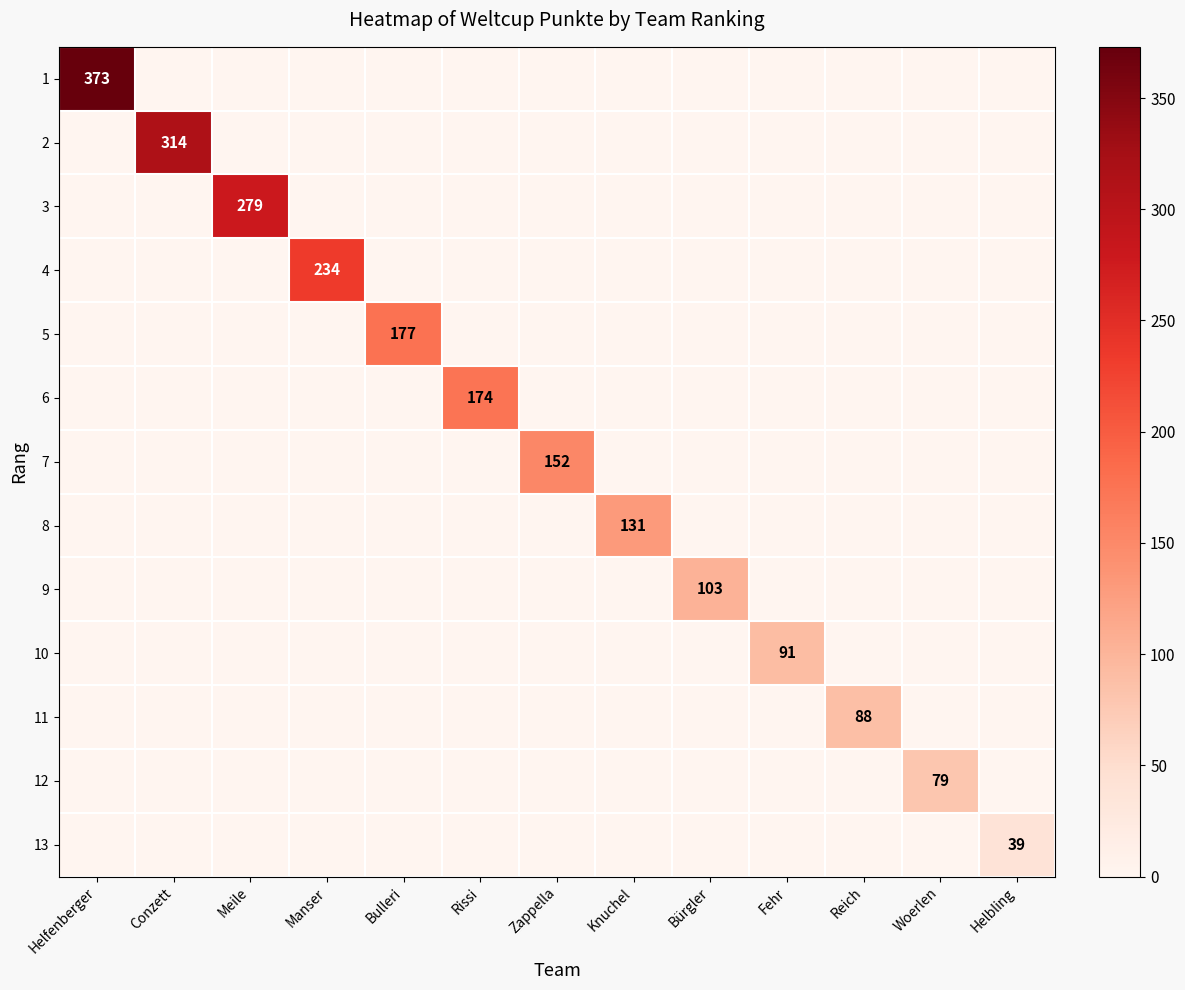

How many positive values does the 8 series have?

1